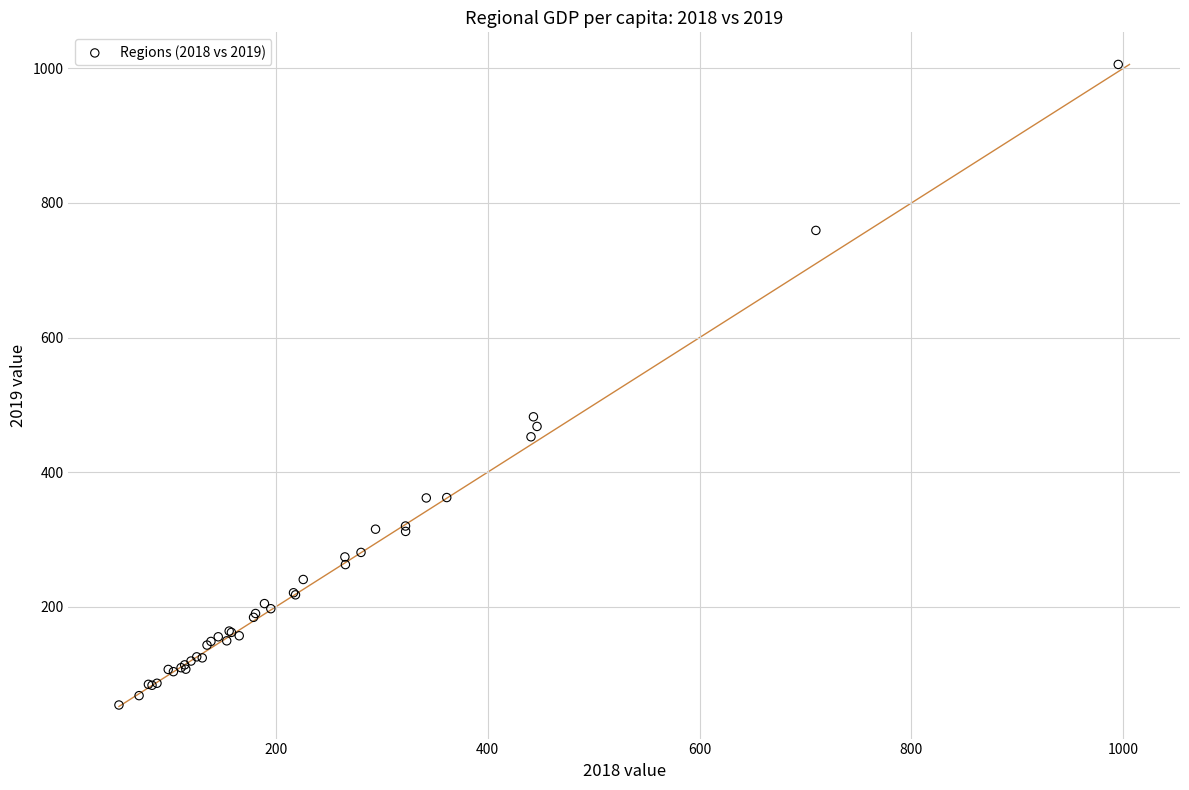

What Y value in the scatter plot is closest to 530?

482.4